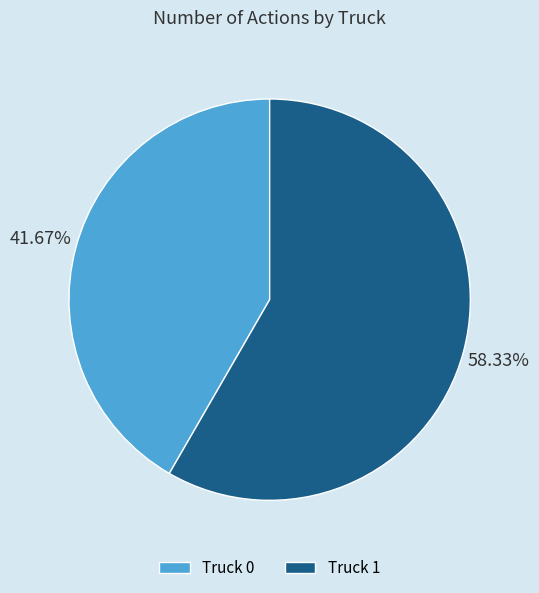

True or false: Truck 1 accounts for 50% of the total.

False